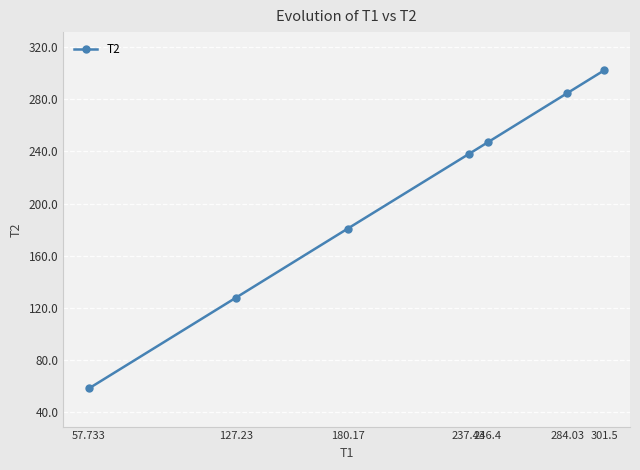

Count the number of values greater than 237.

4